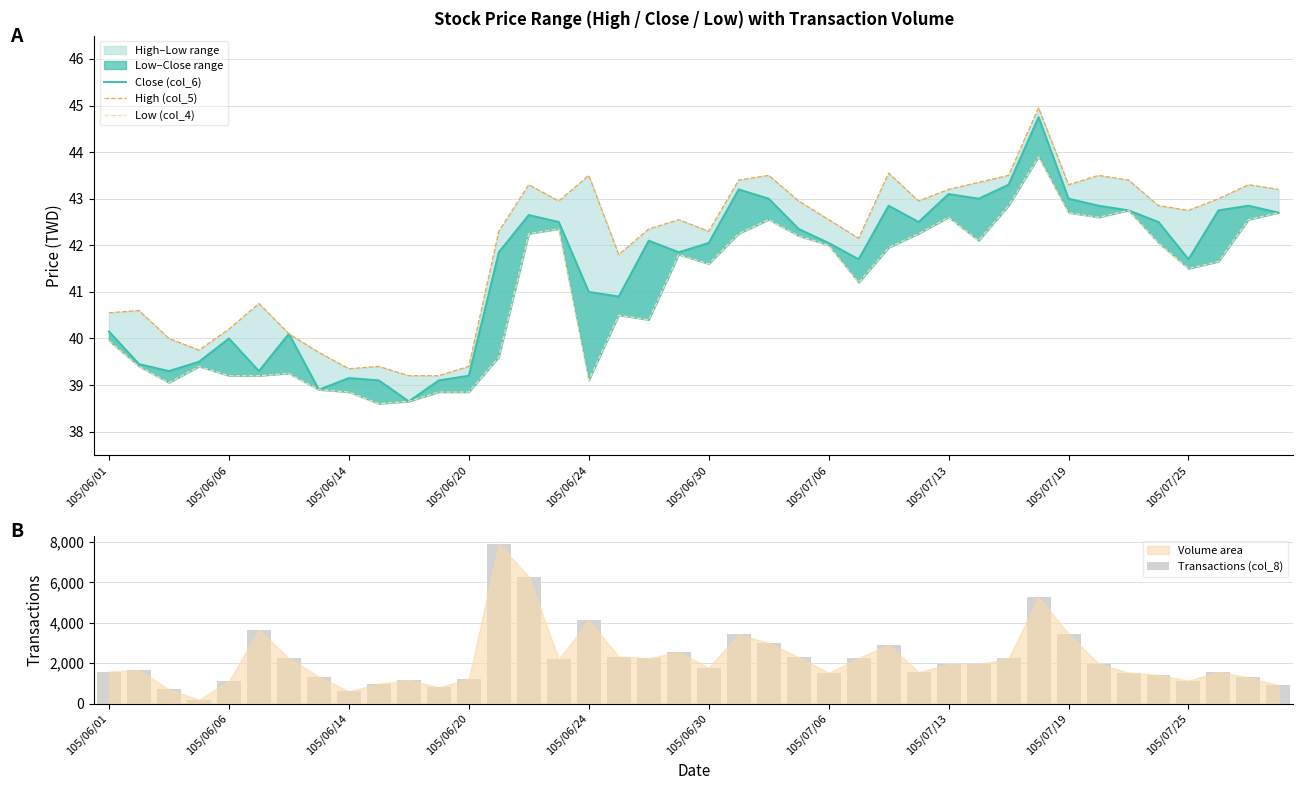

What is the spread (max minus min) of values at 15?

2160.7